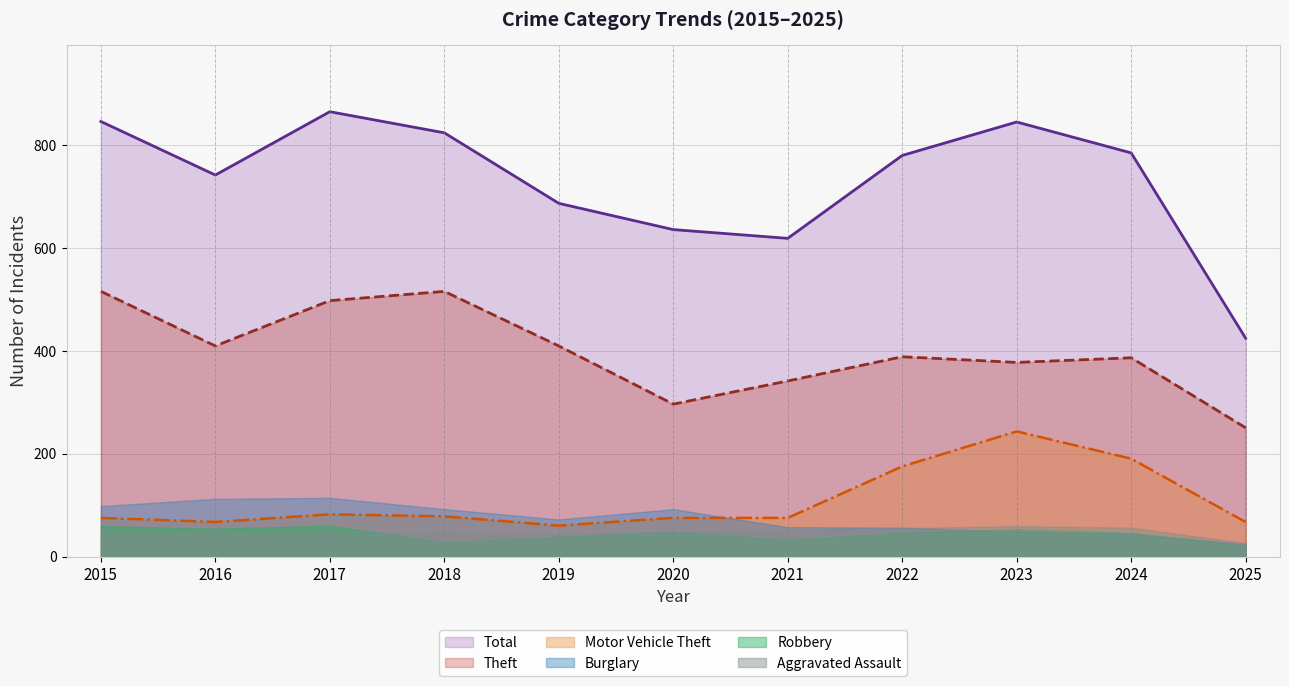

How many series are shown in this chart?

6